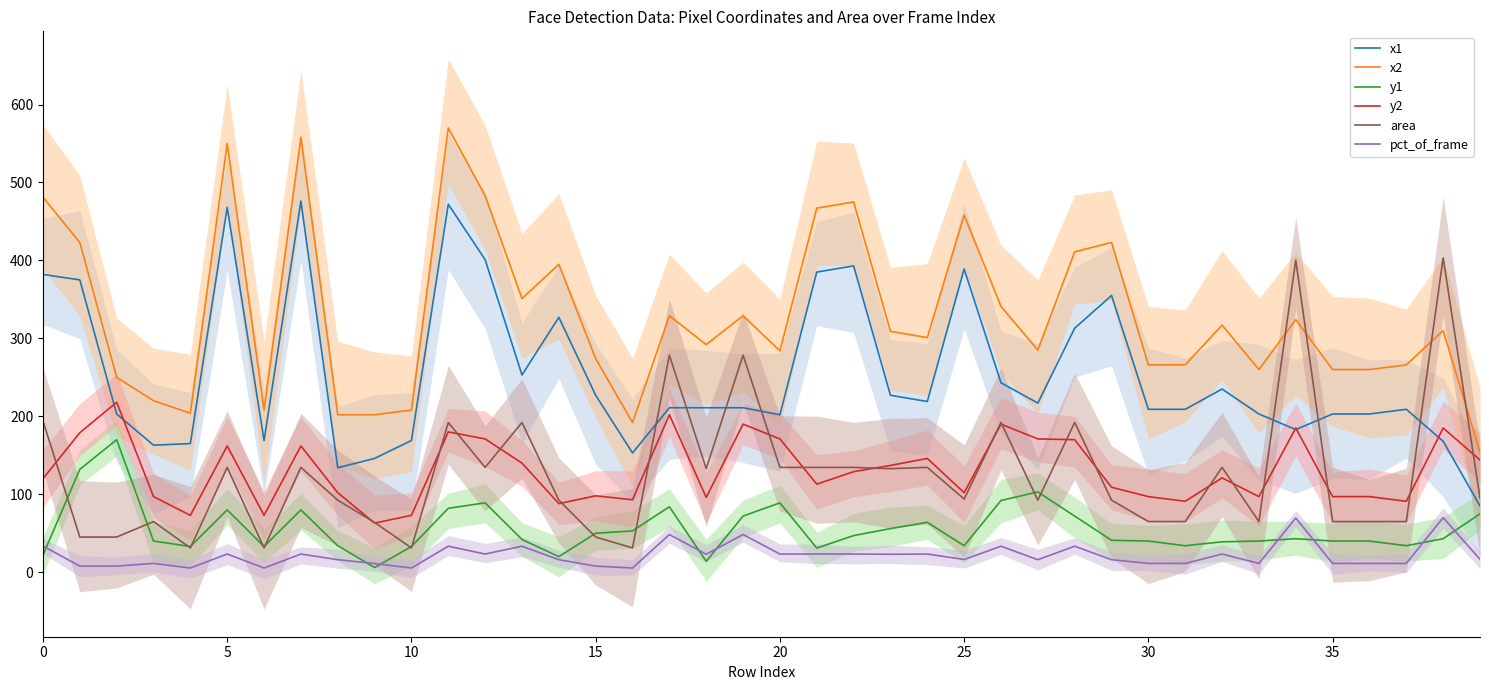

What is the value of the x2 point at the 13th from the left?

483.0